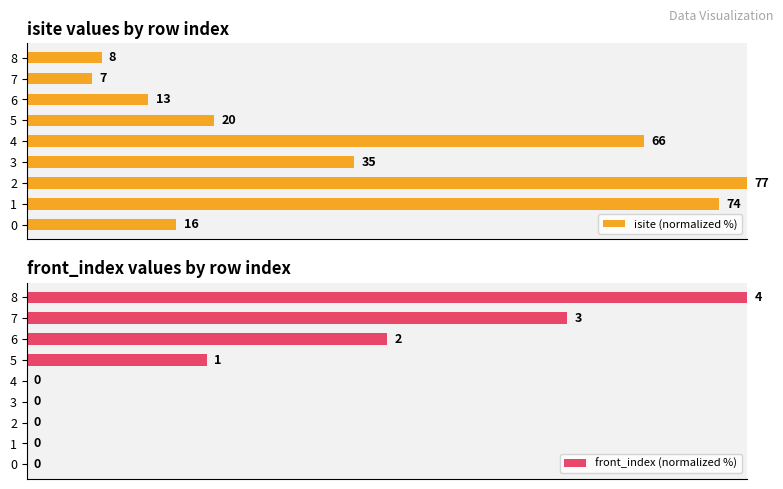

Reading left to right, extract all data points from this chart.

isite (normalized %): 20.8	96.1	100.0	45.5	85.7	26.0	16.9	9.1	10.4
front_index (normalized %): 0.0	0.0	0.0	0.0	0.0	25.0	50.0	75.0	100.0